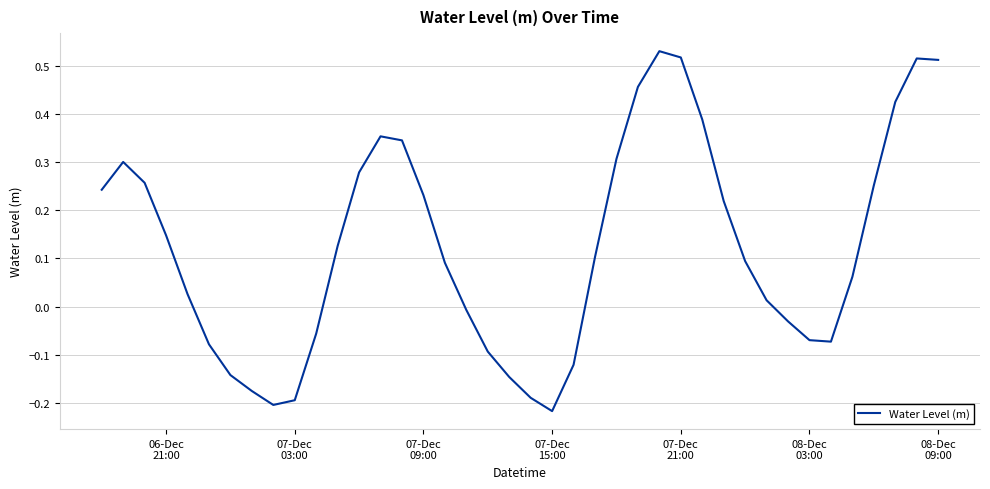

What is the difference between the maximum and minimum values?

0.7